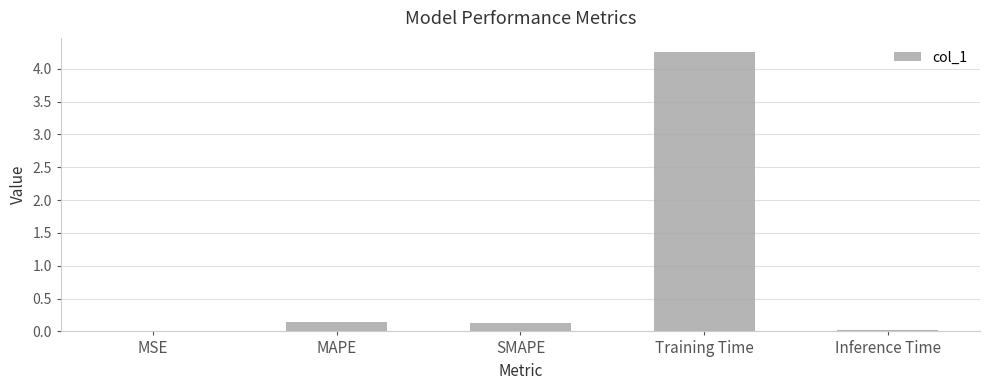

What is the greatest value displayed?

4.3